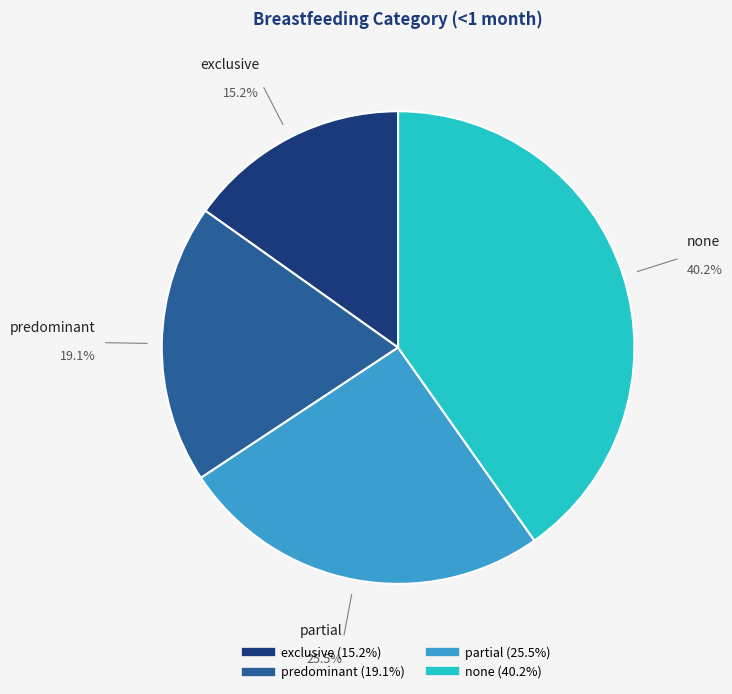

Between partial and exclusive, which is larger?

partial